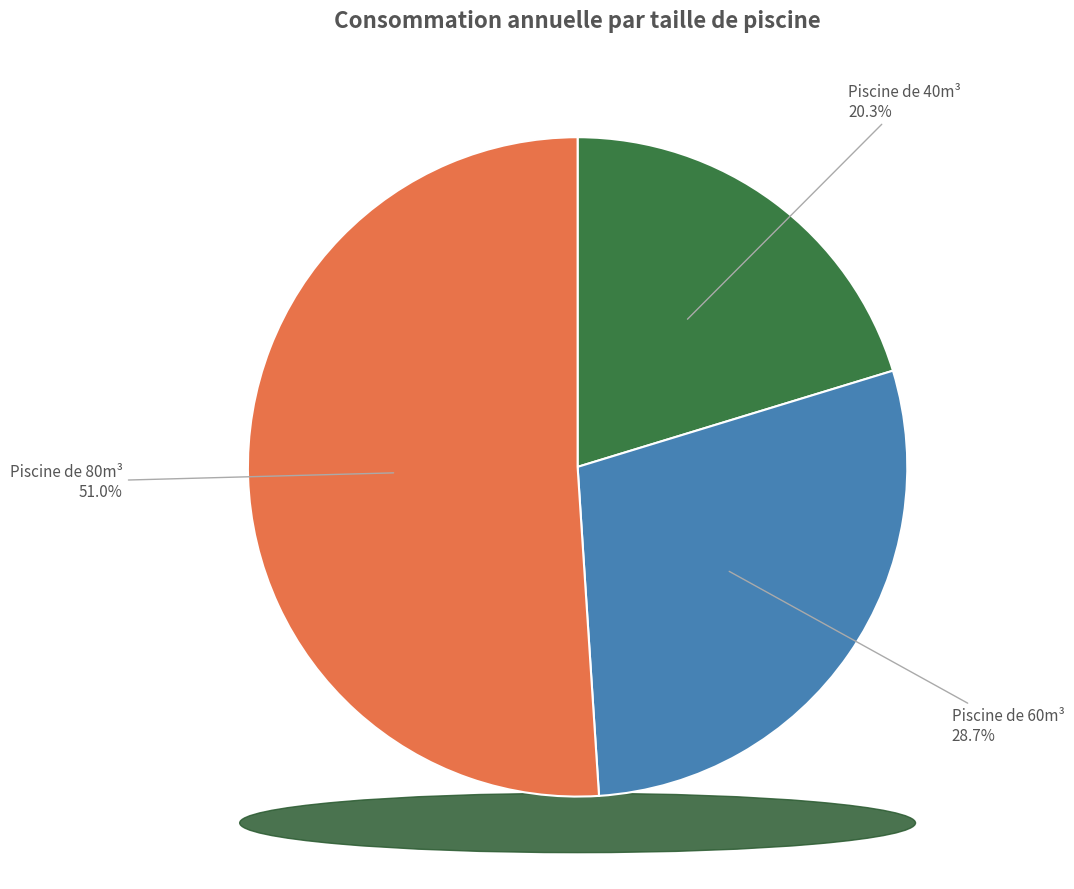

To the nearest percent, what percentage of the pie is Piscine de 80m³?

51%